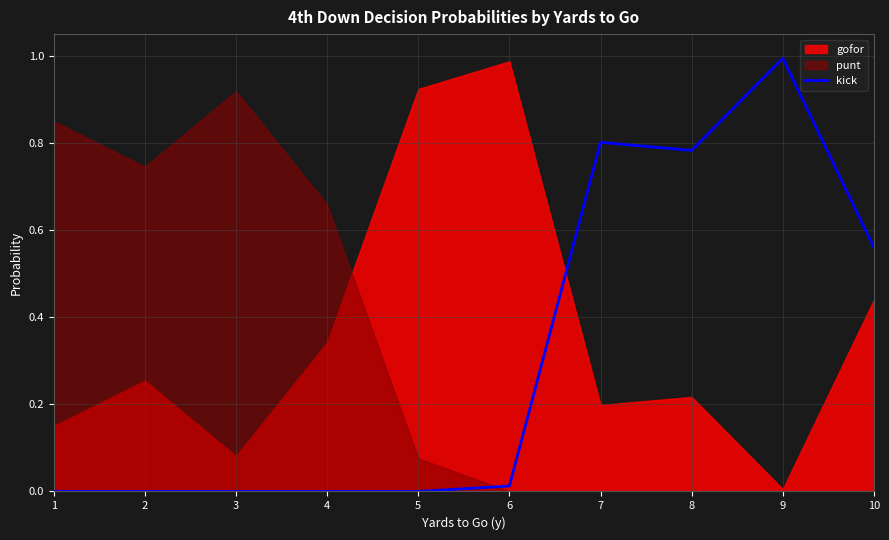

What is the maximum value for kick?

1.0